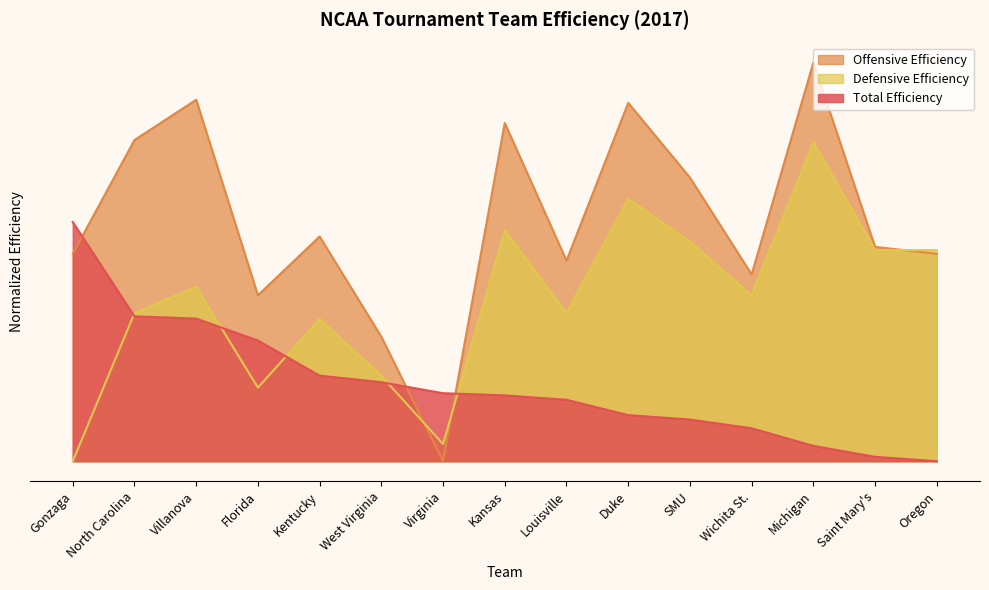

True or false: Total Efficiency has more than 2 points higher than both neighbors.

False